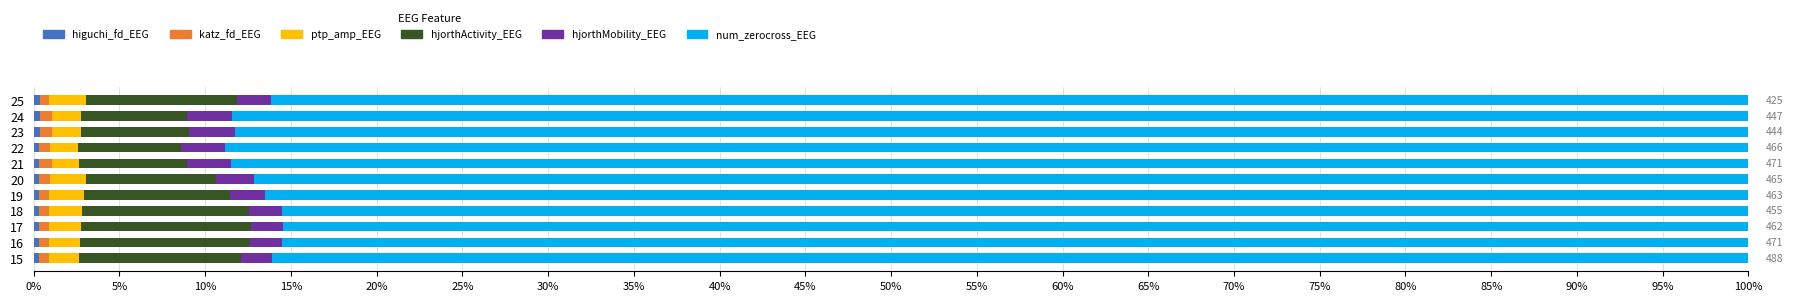

What is the value of the ptp_amp_EEG bar at the 8th from the left?

1.6